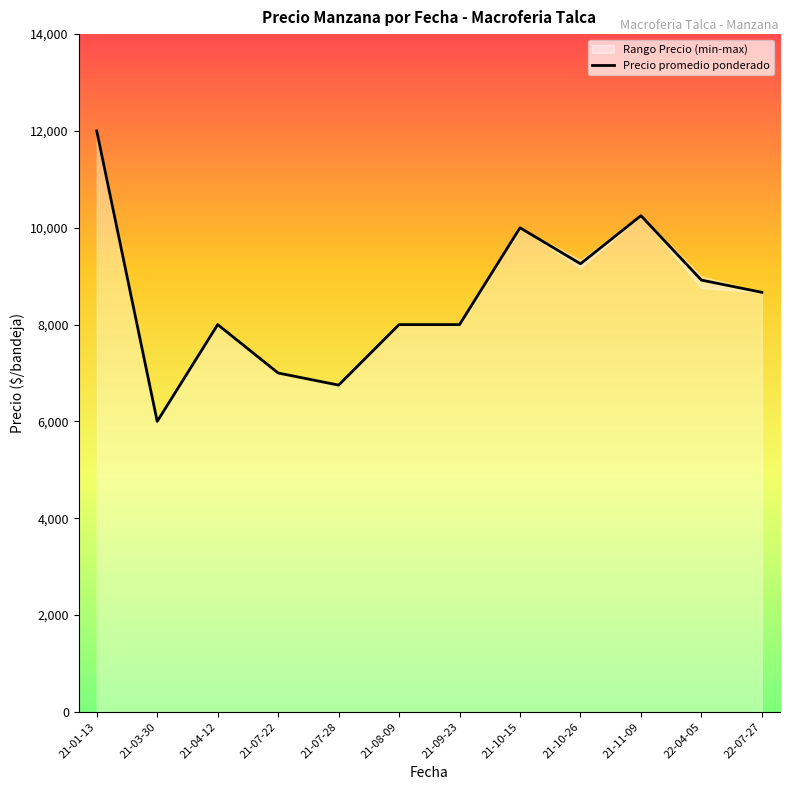

True or false: Precio promedio ponderado and Precio maximo intersect in this chart.

False